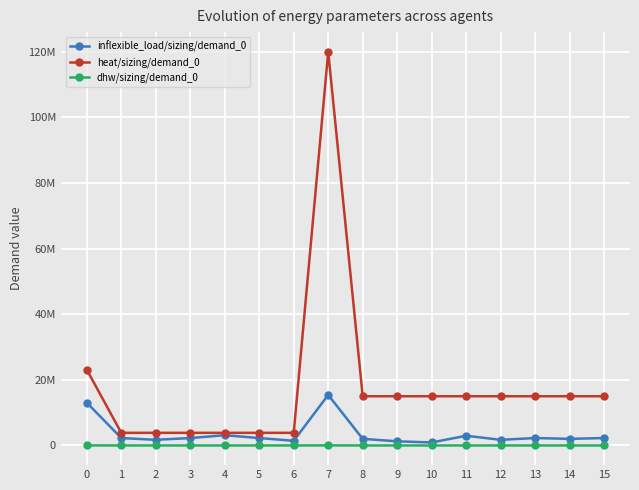

Which has a higher value, 14 or 1?

1